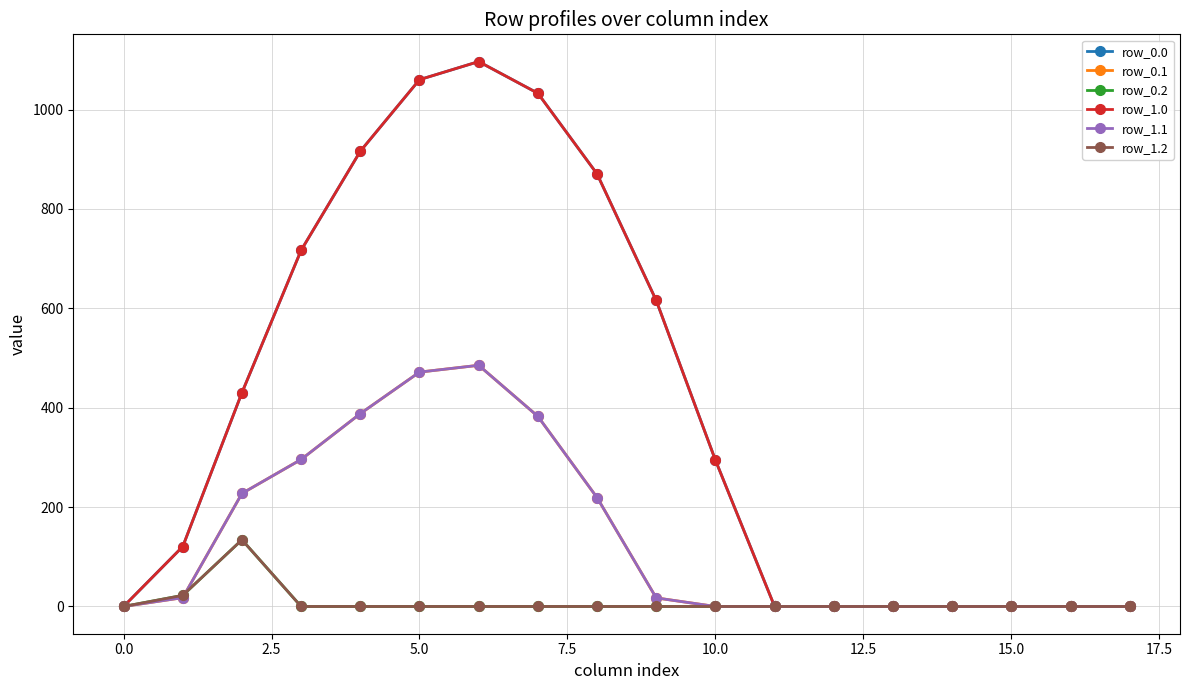

Does the chart have visible grid lines?

Yes